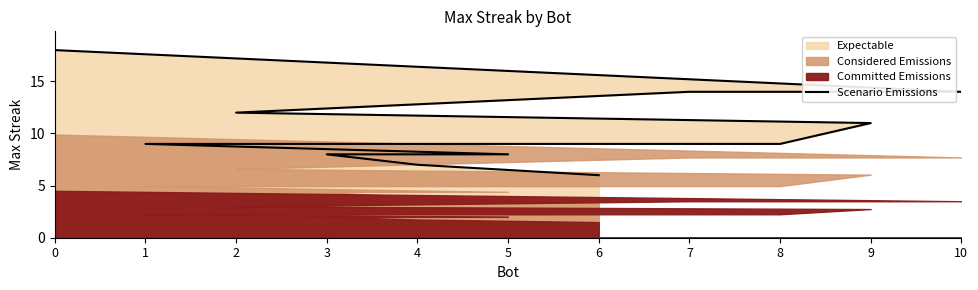

Rank the categories by value from highest to lowest.

0, 10, 7, 2, 9, 8, 1, 5, 3, 4, 6